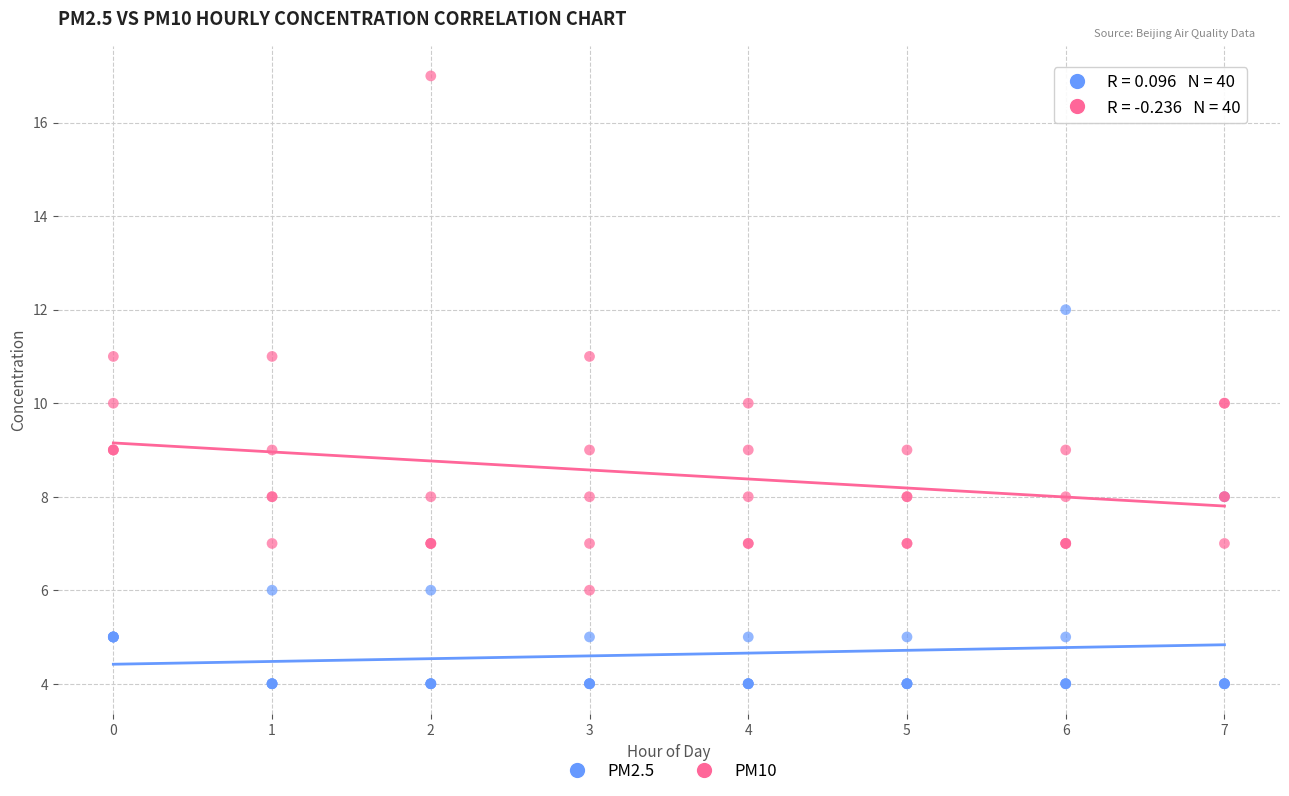

Which series contains the highest Y value?

PM10